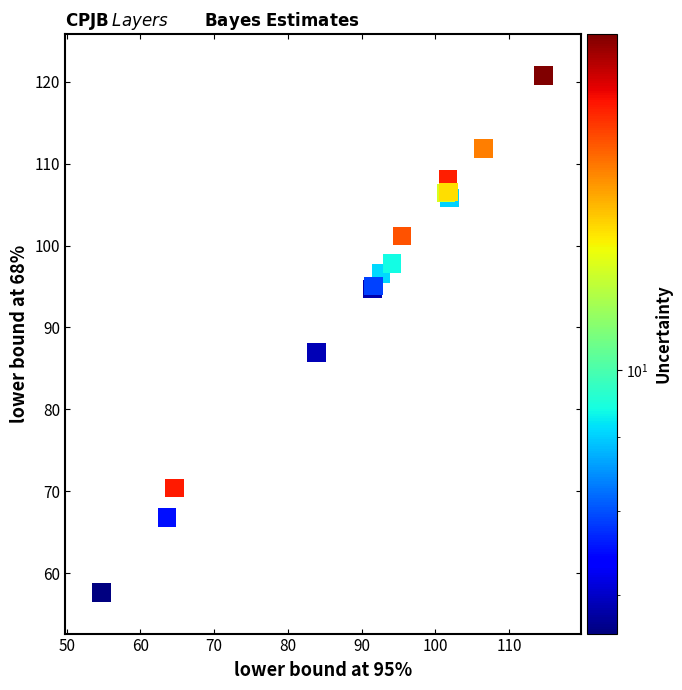

What Y value in the scatter plot is closest to 89?

86.9